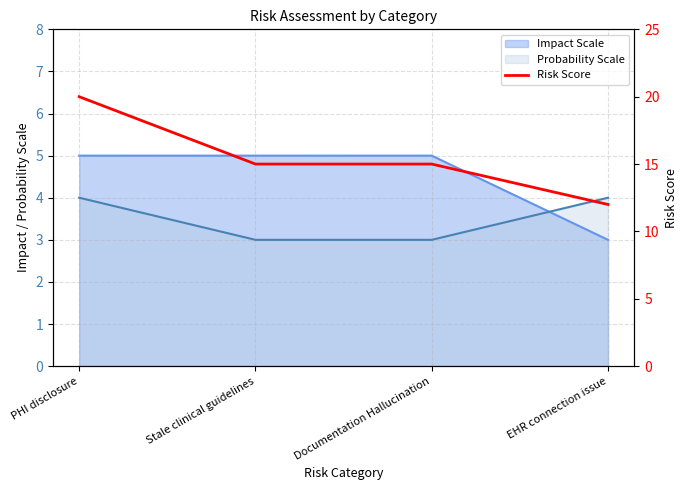

Between EHR connection issue and Stale clinical guidelines, which is larger?

Stale clinical guidelines